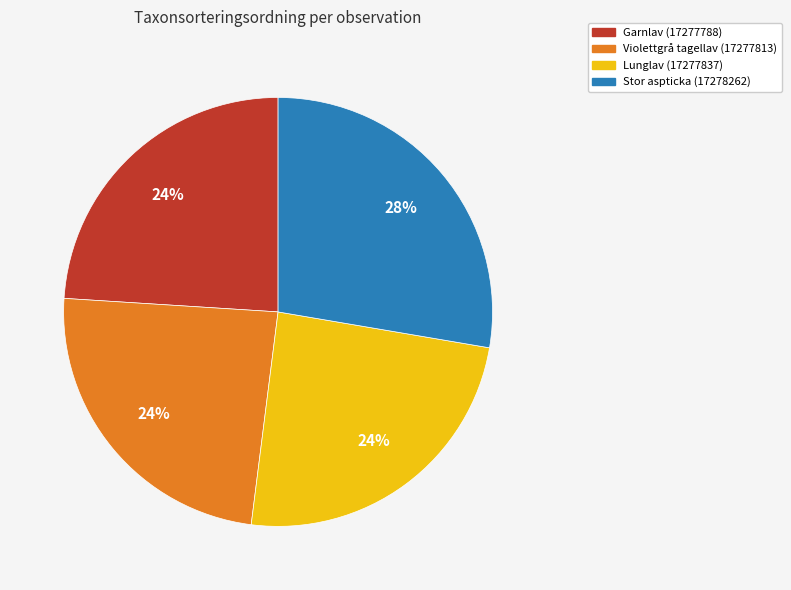

Do Violettgrå tagellav (17277813) and Stor aspticka (17278262) together represent more than half of the pie?

Yes